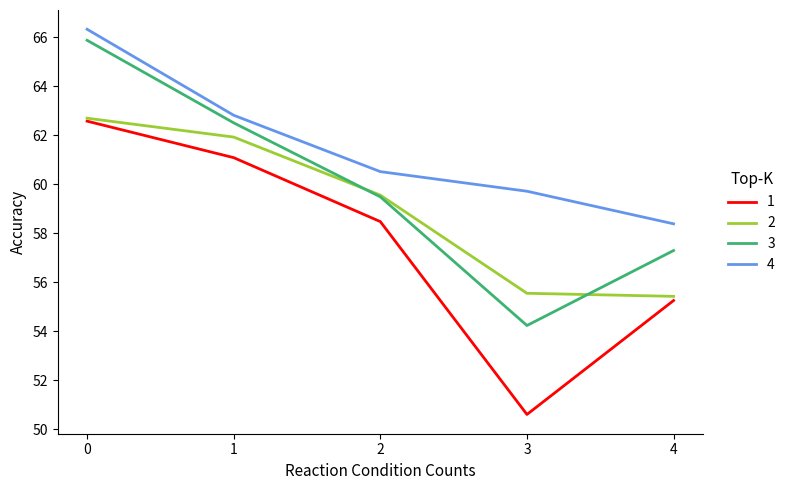

What is the difference between the highest and lowest values at 1?

1.7